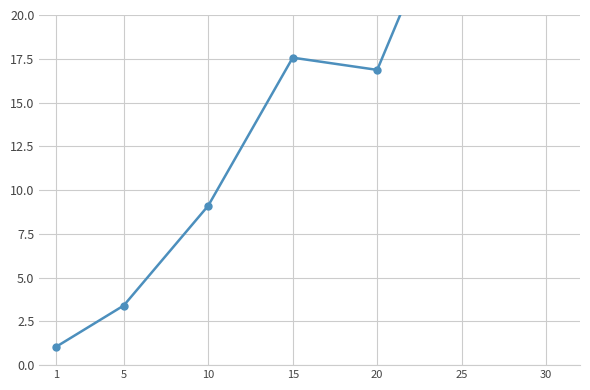

Reading left to right, what are all the values shown in this chart?

1.0	3.4	9.1	17.6	16.9	28.4	36.5